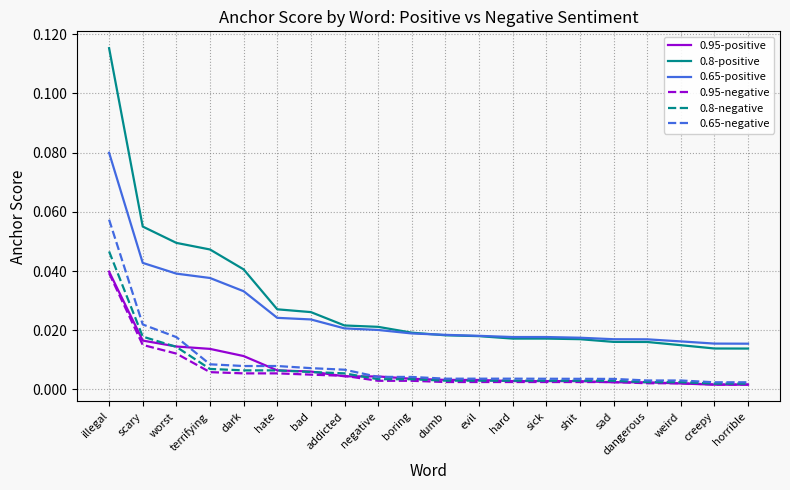

True or false: 0.95-positive and 0.8-positive intersect in this chart.

False